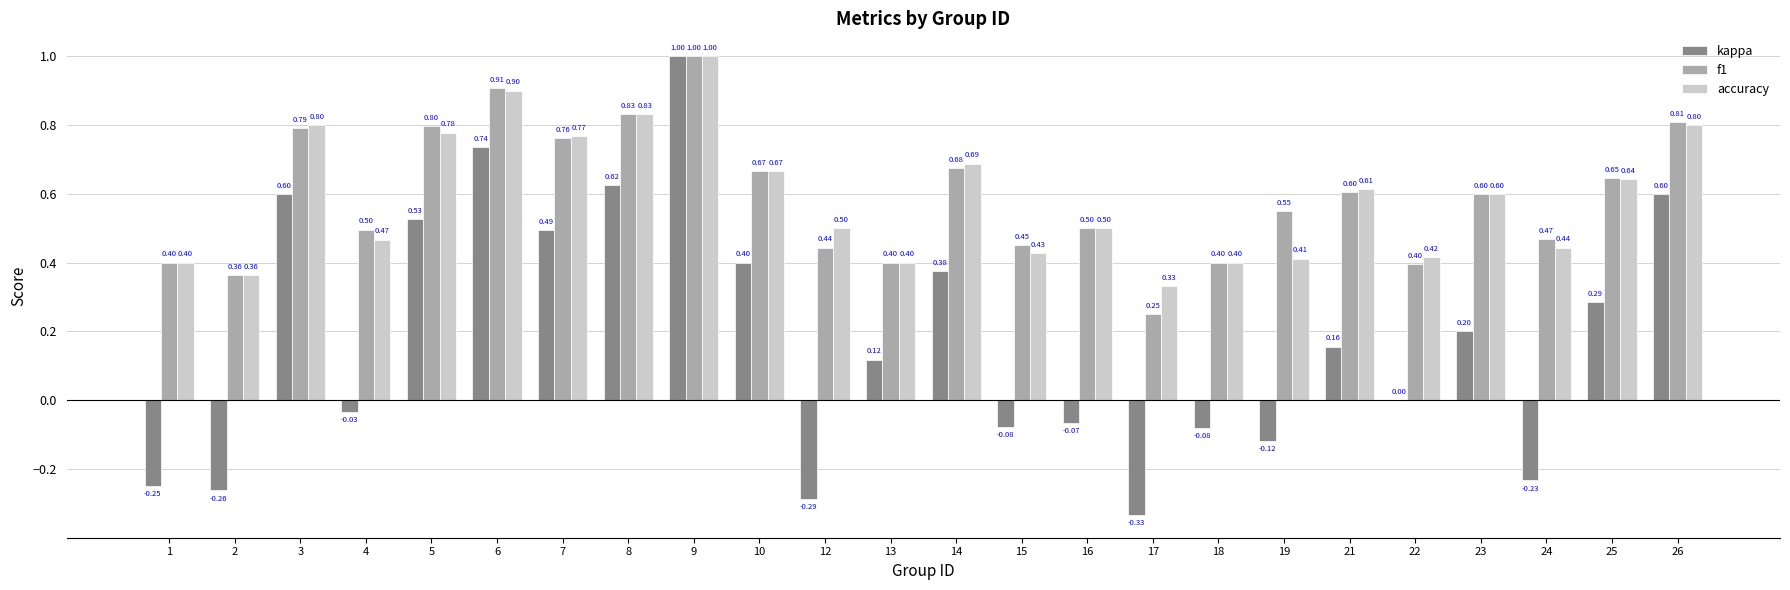

The kappa series shows 0.2 at 9. True or false?

False